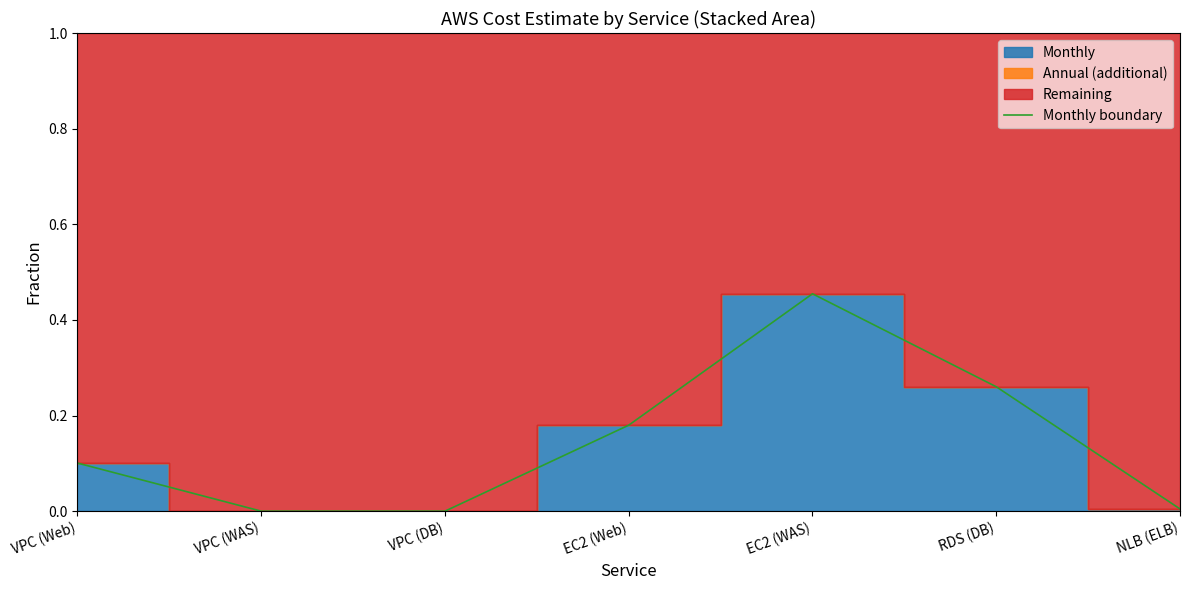

True or false: the data shows 0.3 at EC2 (Web).

False